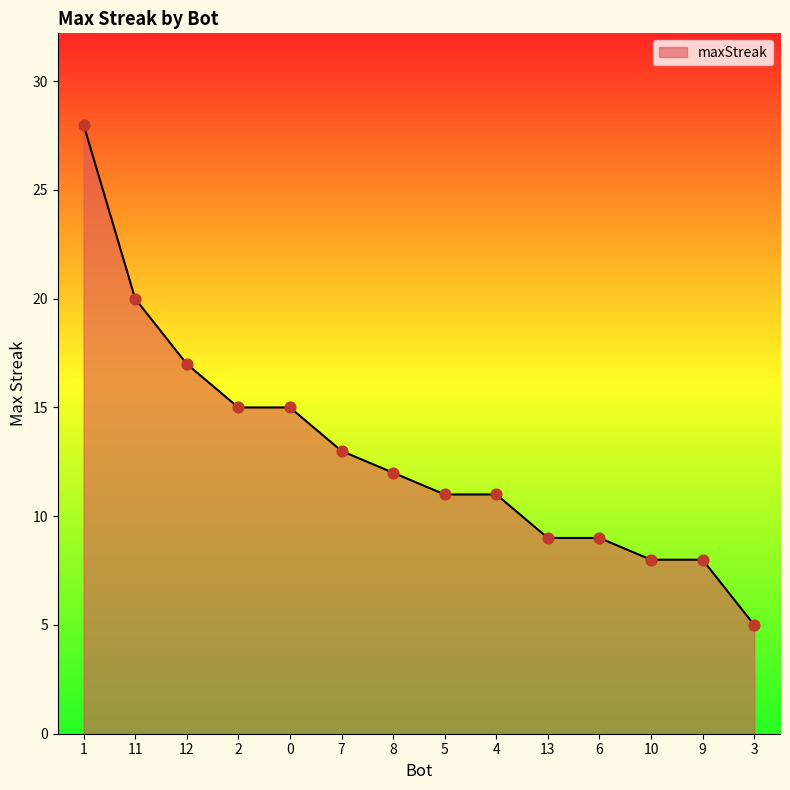

Between 10 and 13, which is larger?

13